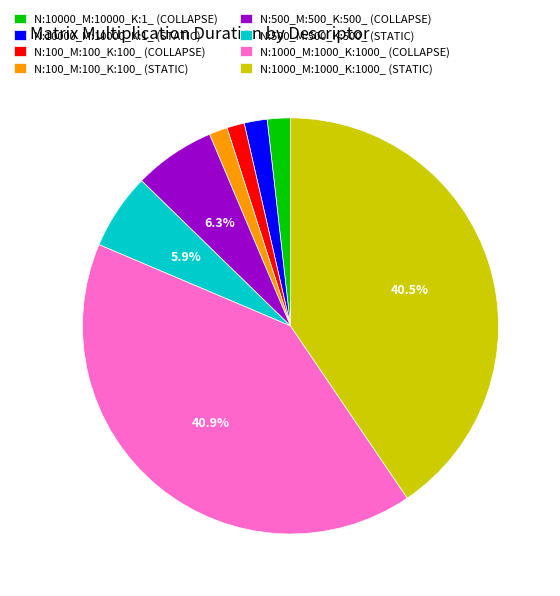

Does N:100_M:100_K:100_ (COLLAPSE) represent more than half of the total?

No